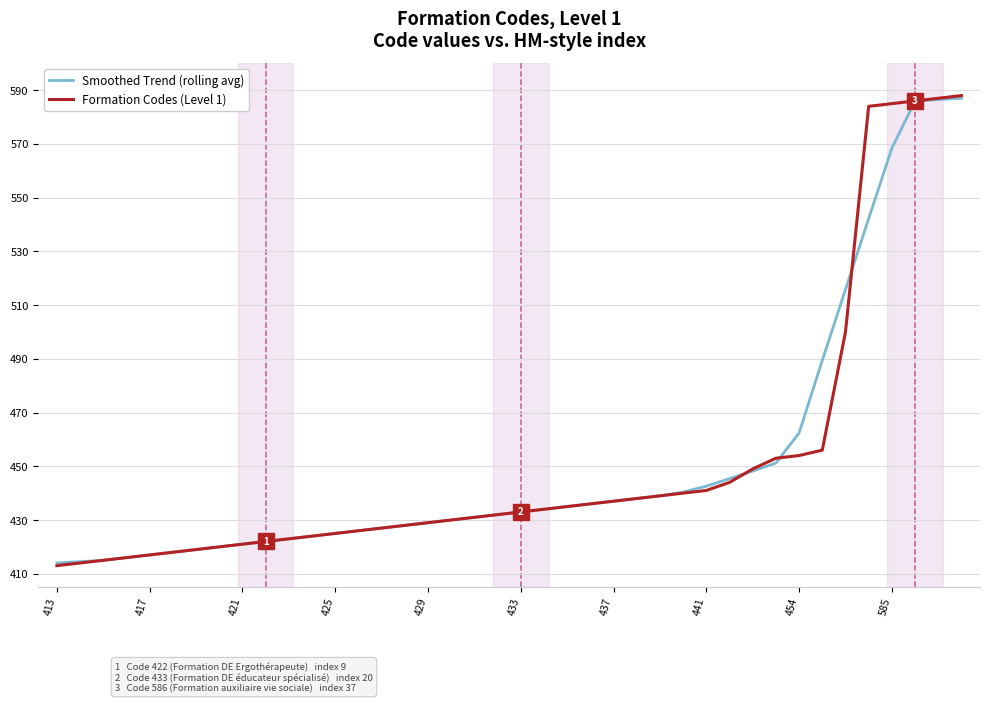

What is the minimum value shown in the chart?

413.0